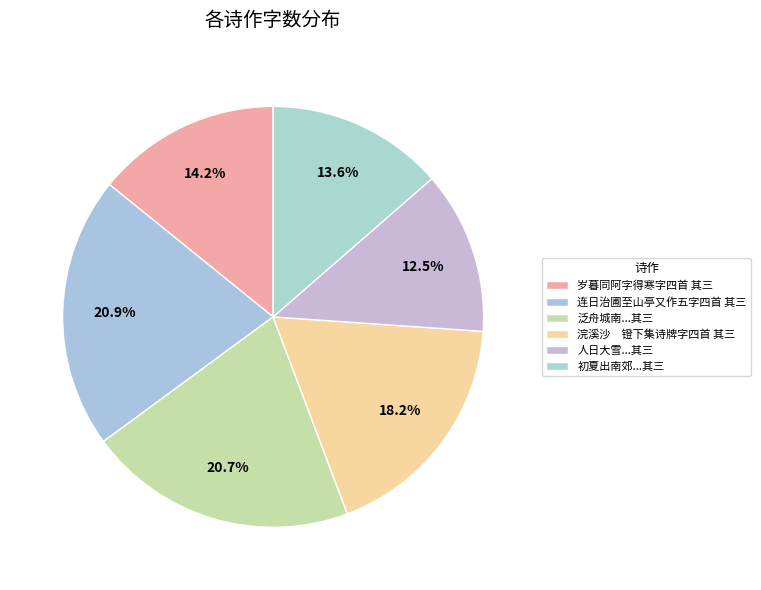

Count the number of slices in the pie.

6